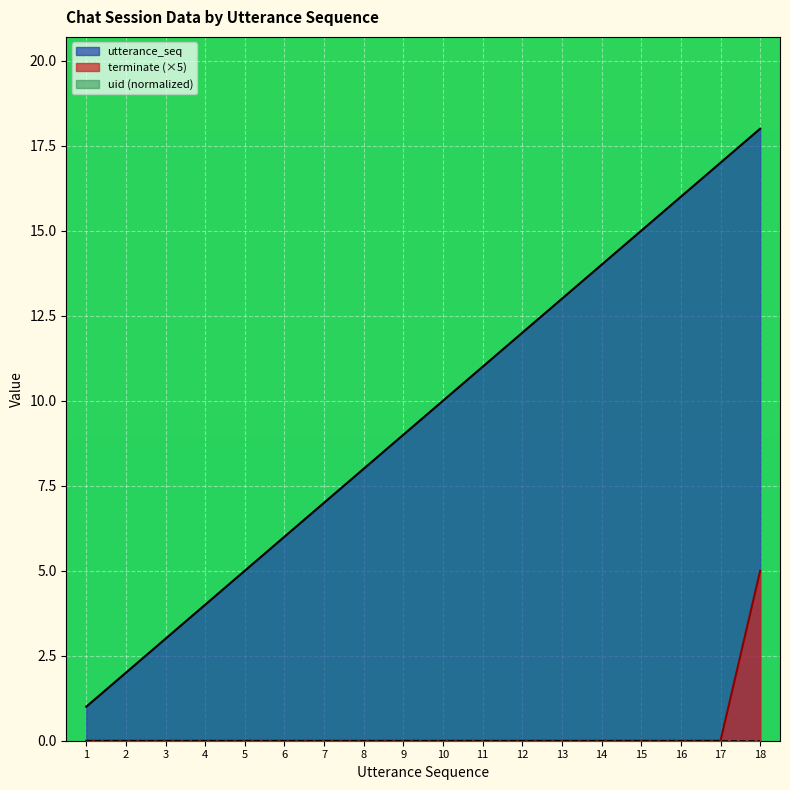

How many lines are shown in the chart?

2